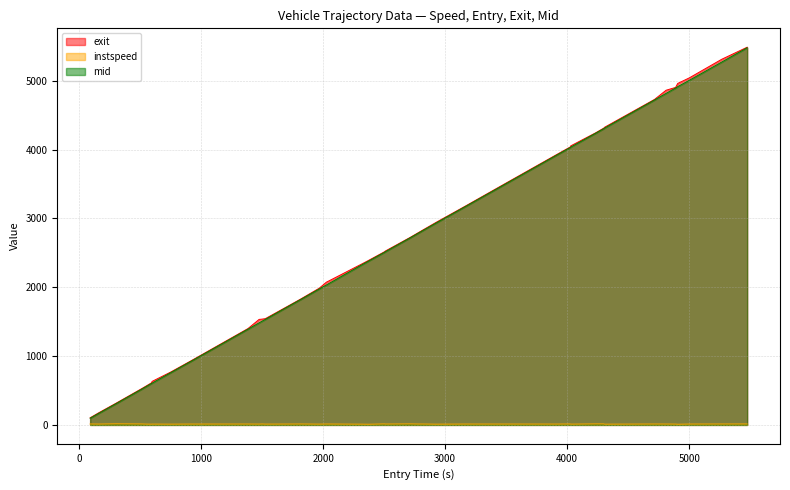

Which series has the widest spread of values?

exit